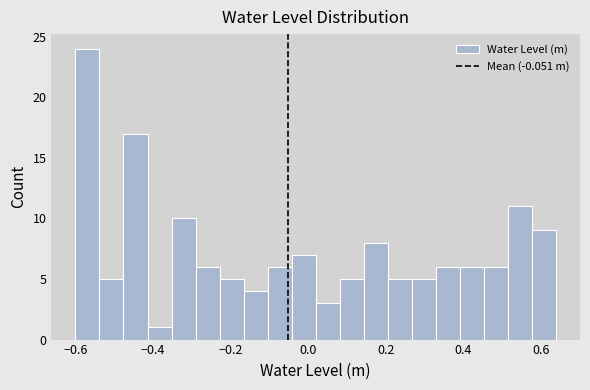

Around what value on the x-axis is the tallest bar? Give the approximate position of its centre, as read against the axis.

-0.56